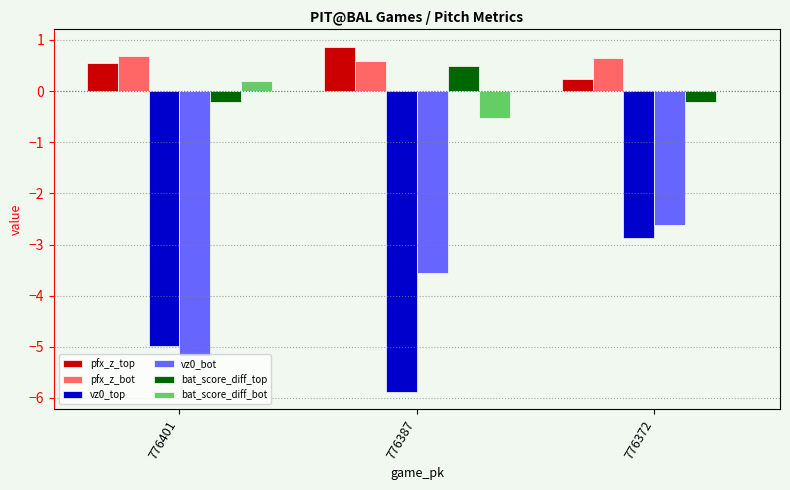

Which series has the largest total across all categories?

pfx_z_bot